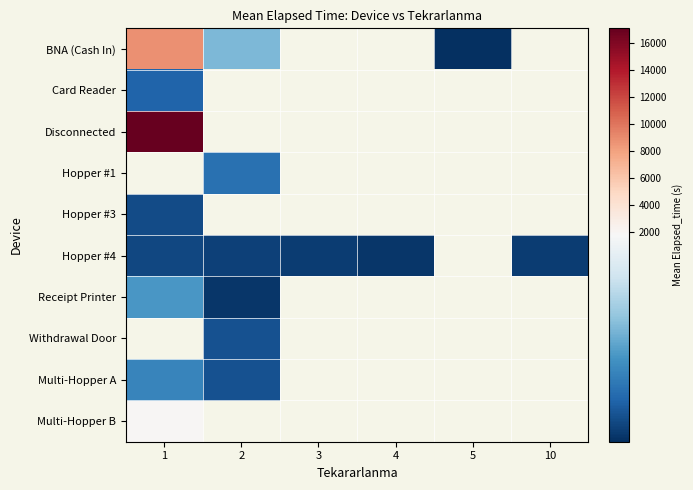

What is the sum of the BNA (Cash In) values at 5 and 2?

1010.0